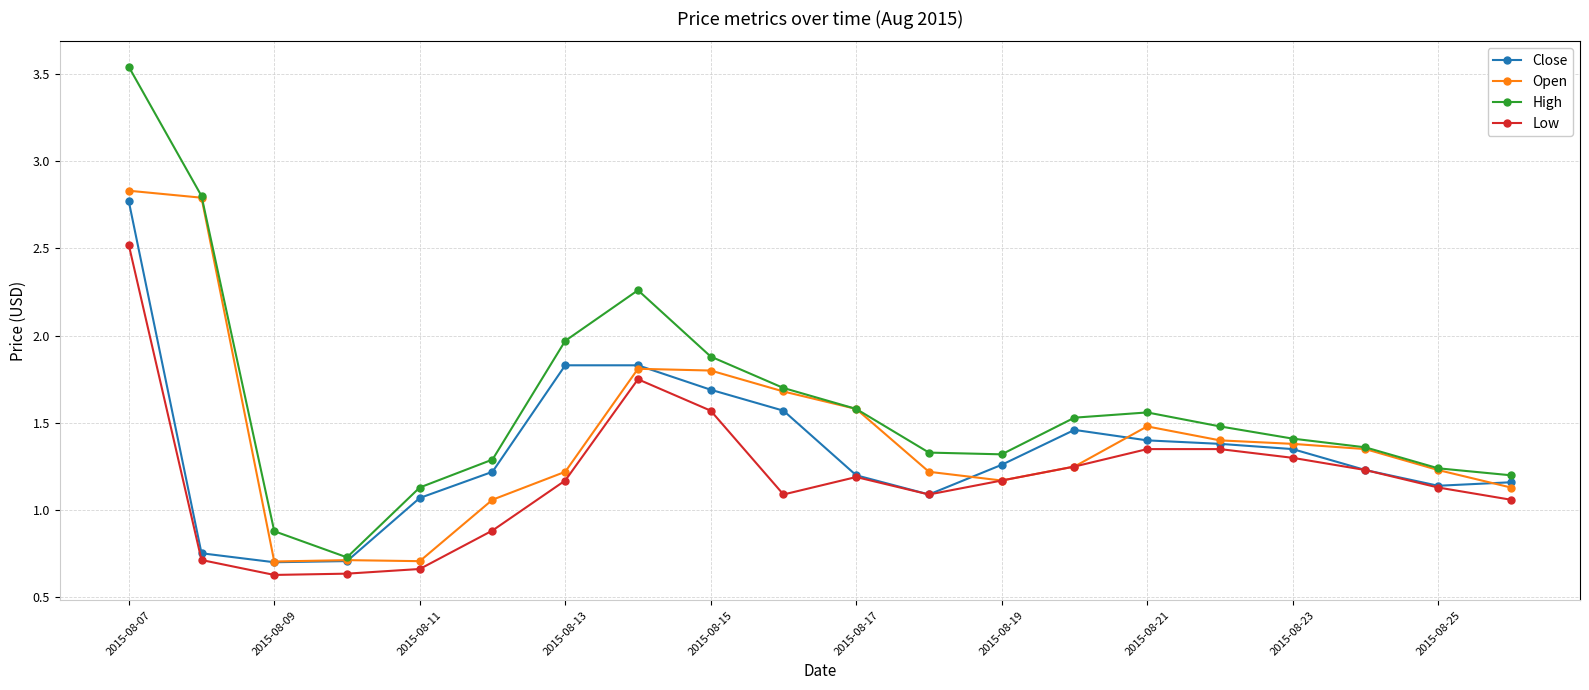

List the series in order of their overall mean, lowest first.

Low, Close, Open, High